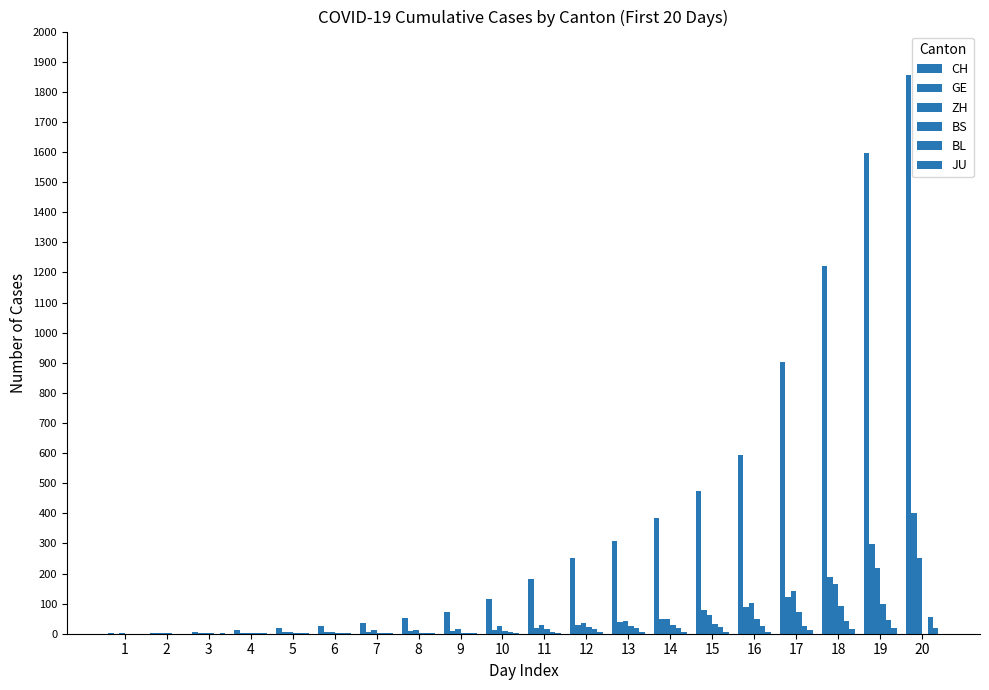

The CH series shows 1 at 2. True or false?

False